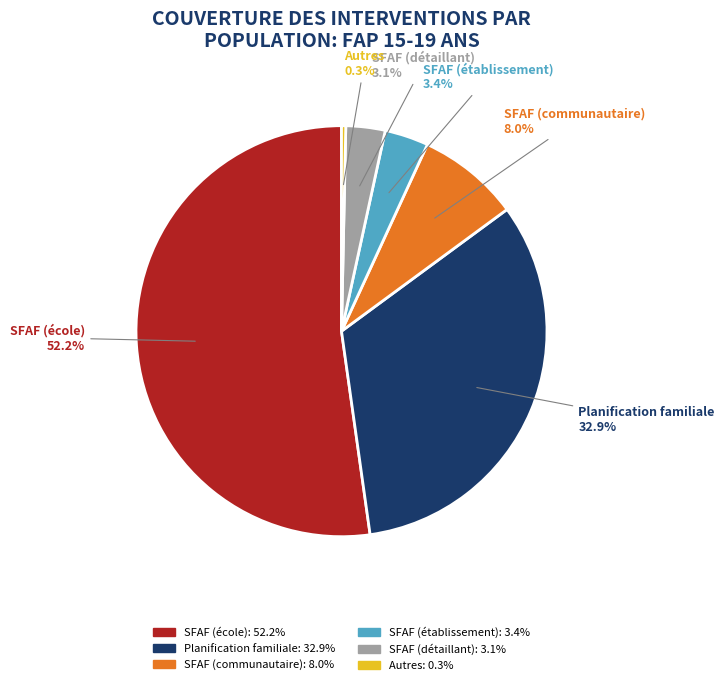

Is there a majority slice in this chart?

Yes